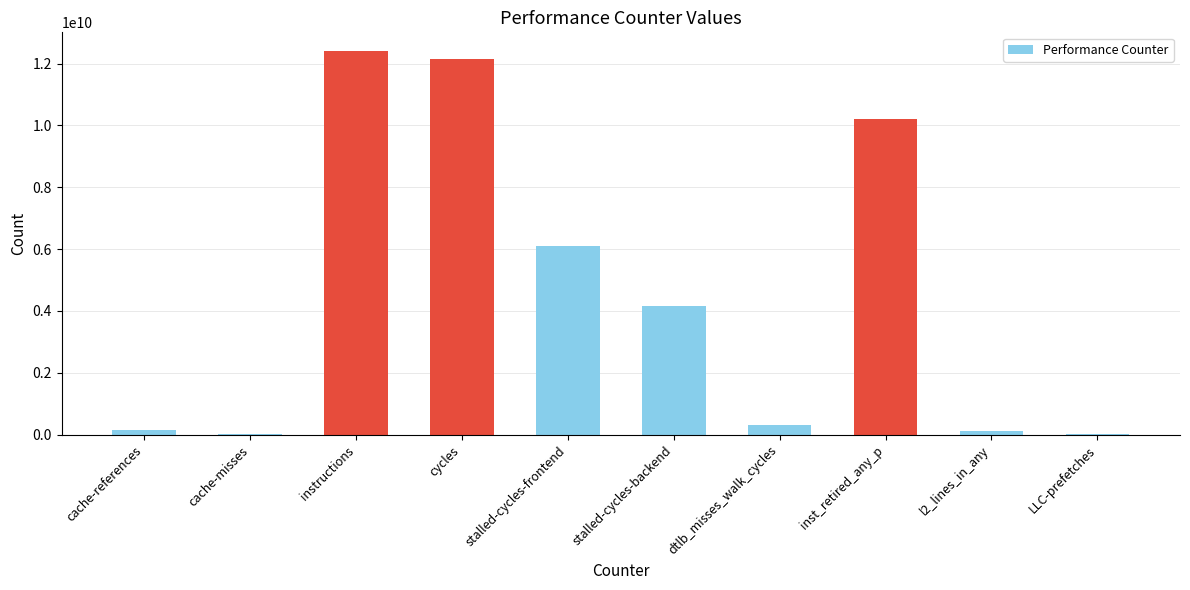

What is the sum of all values?

45639089307